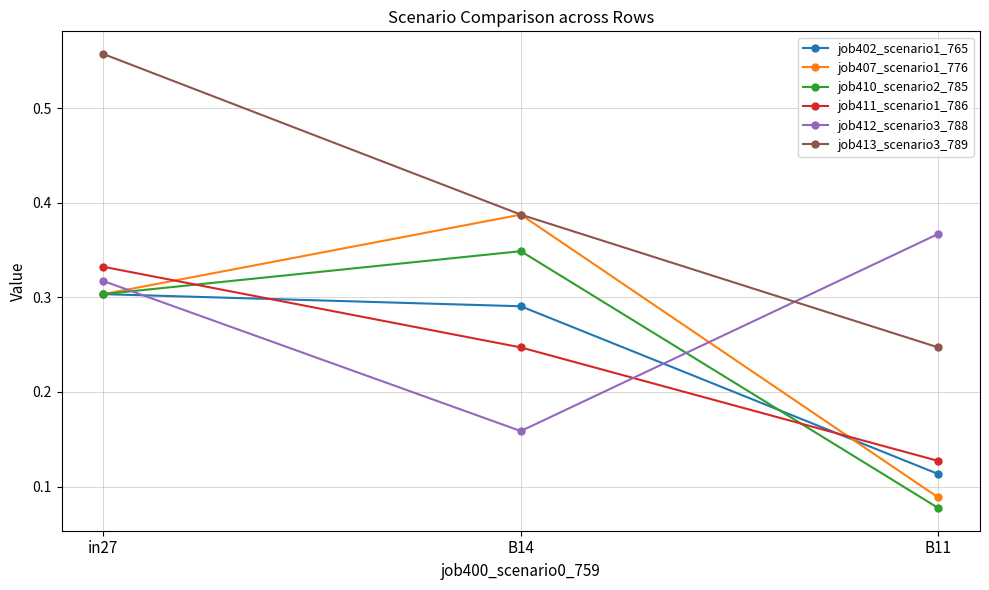

Between in27 and B11, which series saw the biggest shift?

job413_scenario3_789